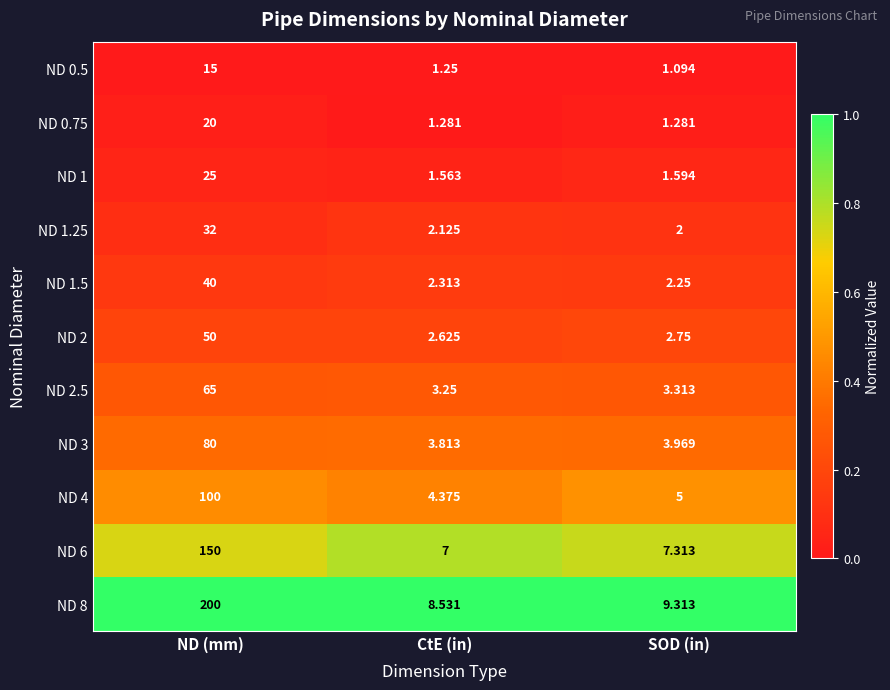

At which category is the sum across all series the highest?

ND (mm)